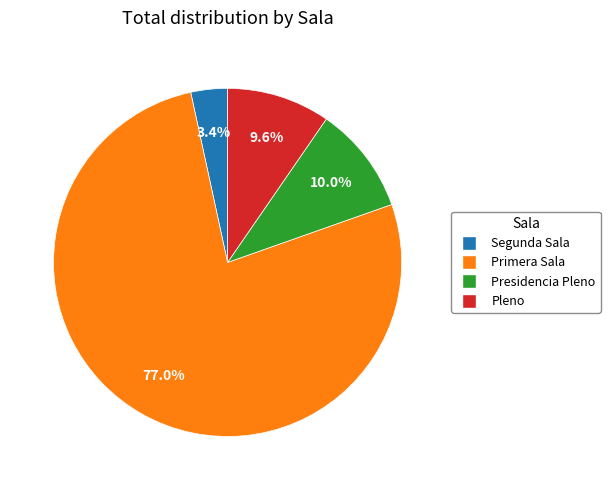

To the nearest percent, what is the combined percentage of Segunda Sala and Presidencia Pleno?

13%